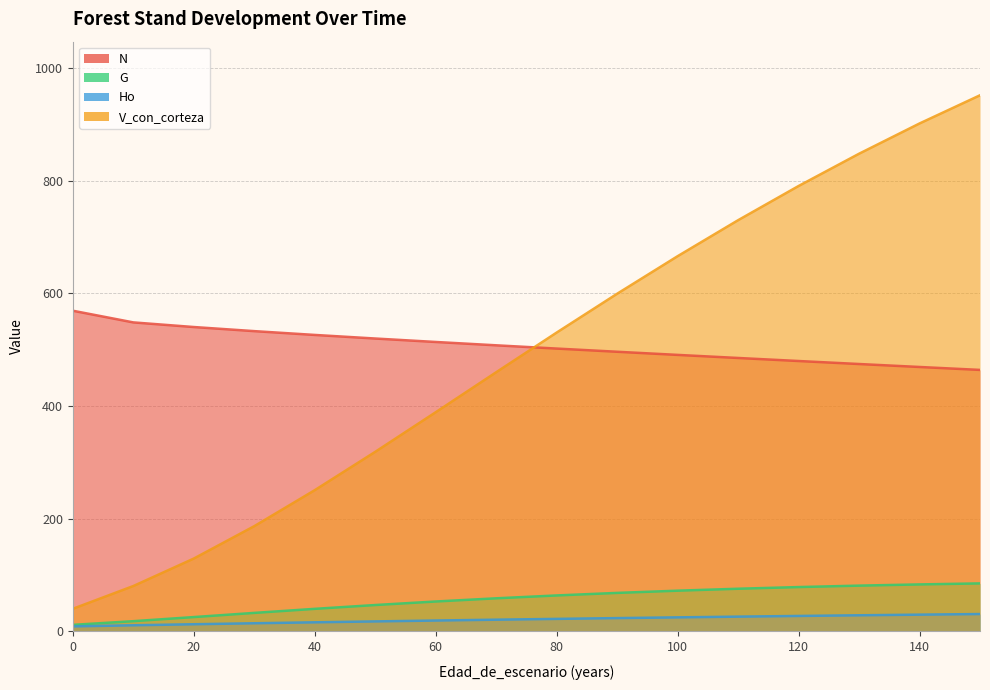

What is the total value across all series at 90?

1188.1